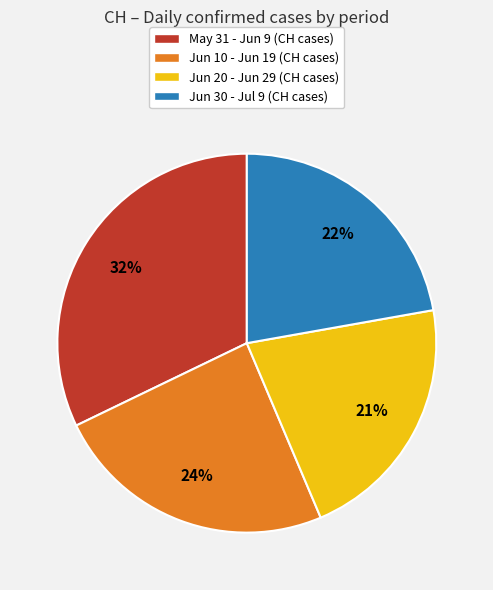

What is the ratio of the value at Jun 30 - Jul 9 (CH cases) to the value at Jun 10 - Jun 19 (CH cases)?

0.9